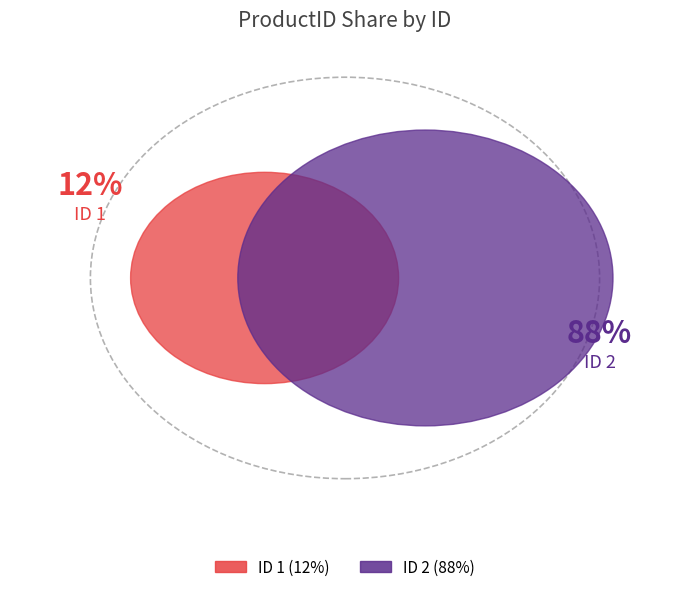

Combined, do 2 and 1 account for over 50%?

Yes